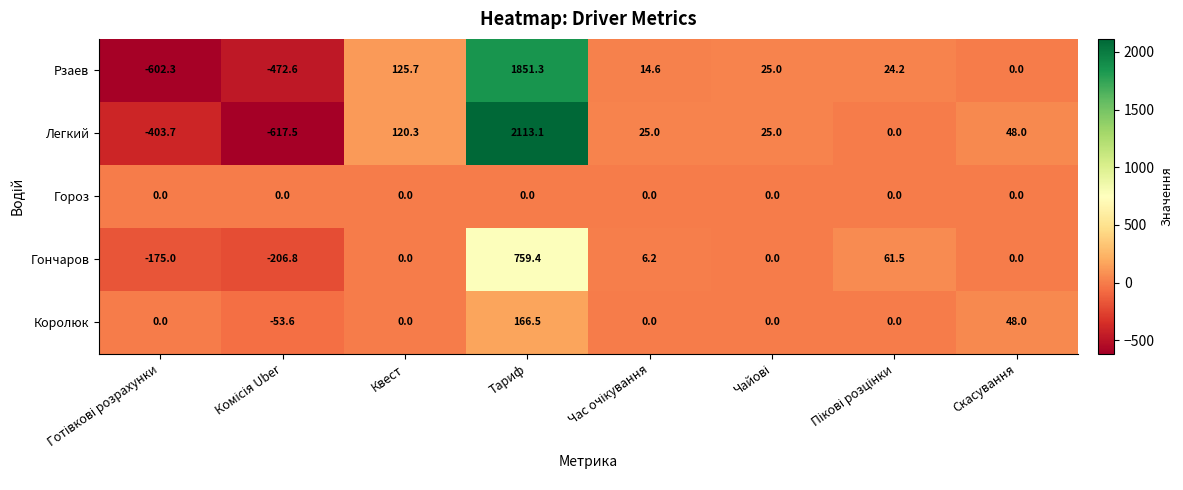

List the series in order of their peak value, highest first.

Легкий, Рзаев, Гончаров, Королюк, Гороз